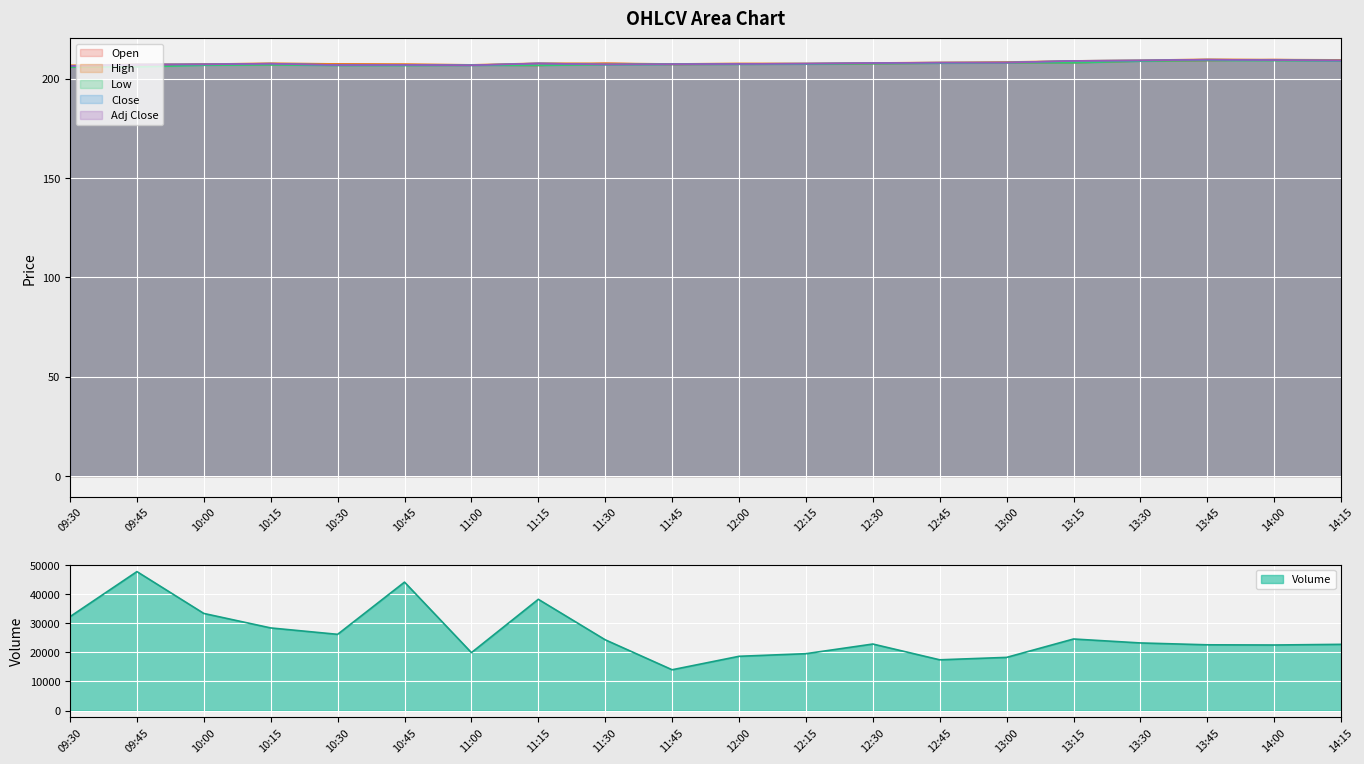

Which series has the largest total across all categories?

Volume